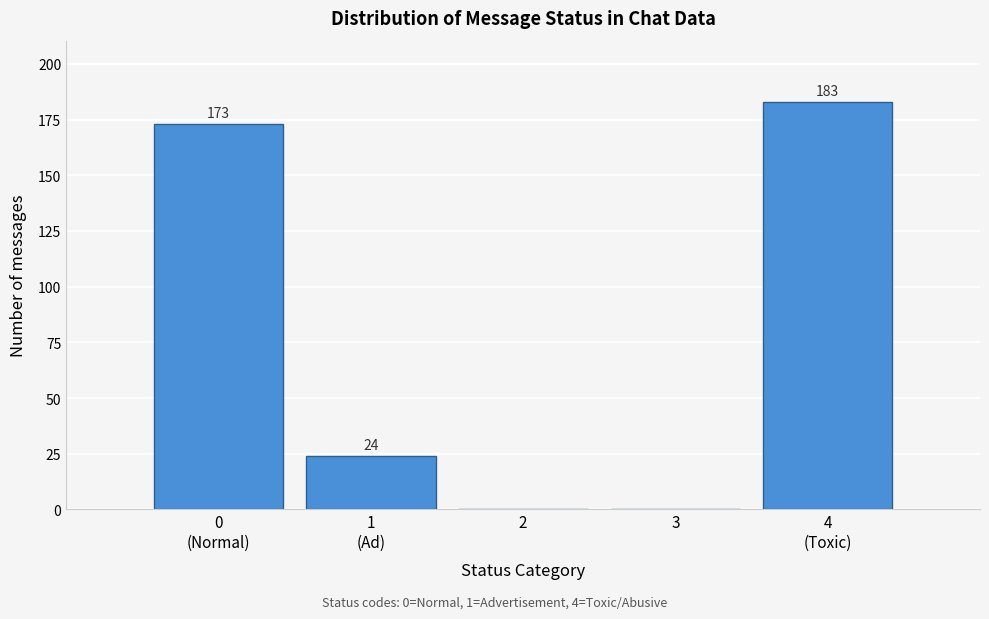

What is the sum of all values?

380